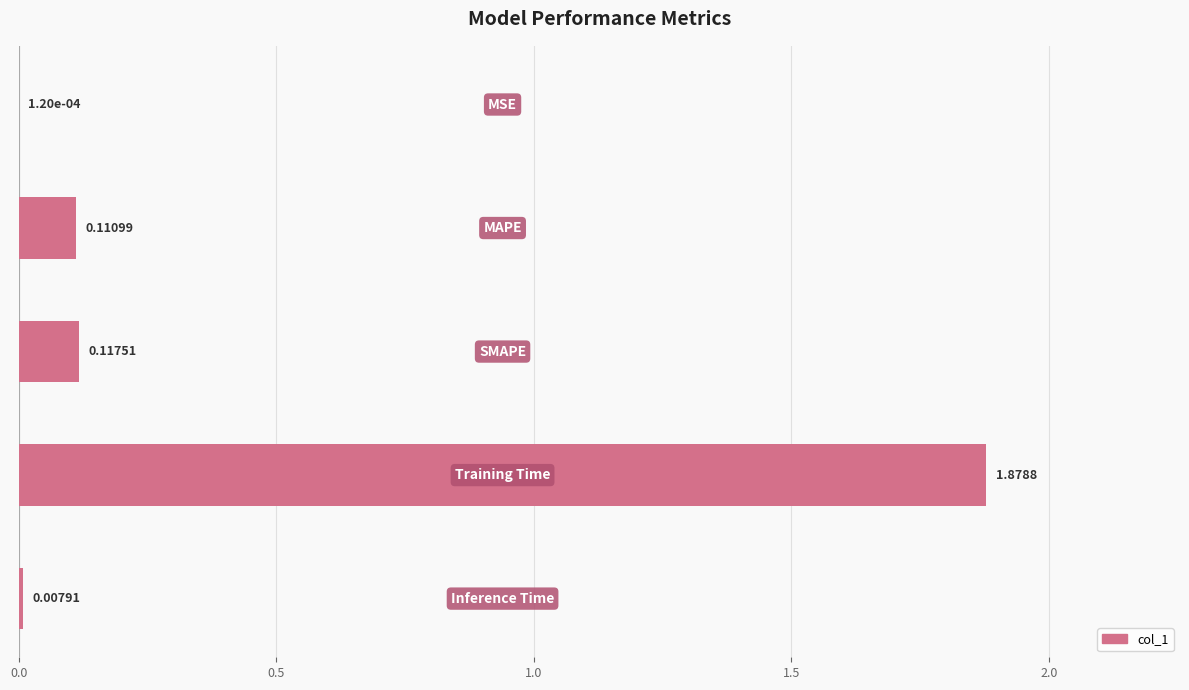

What is the sum of all values?

2.1